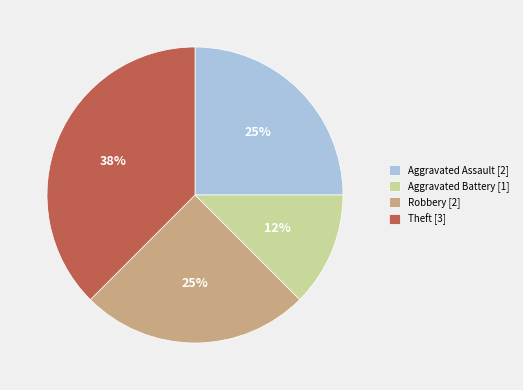

Which slice is the largest?

Theft